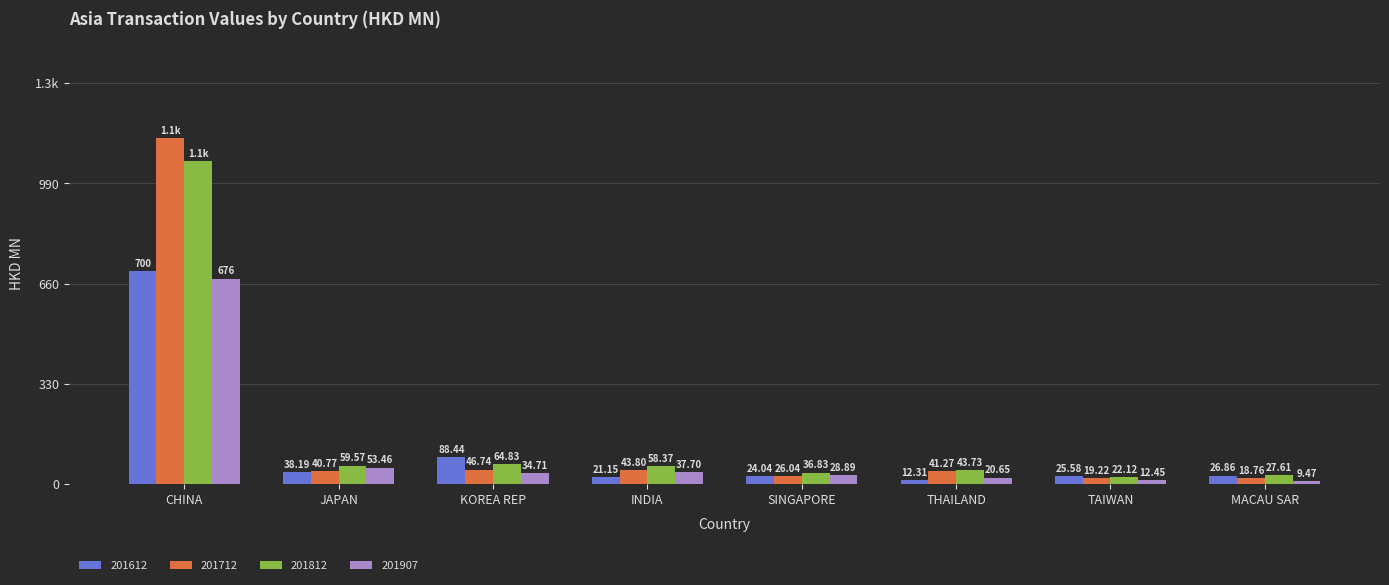

What are all the series names shown in the legend?

201612, 201712, 201812, 201907